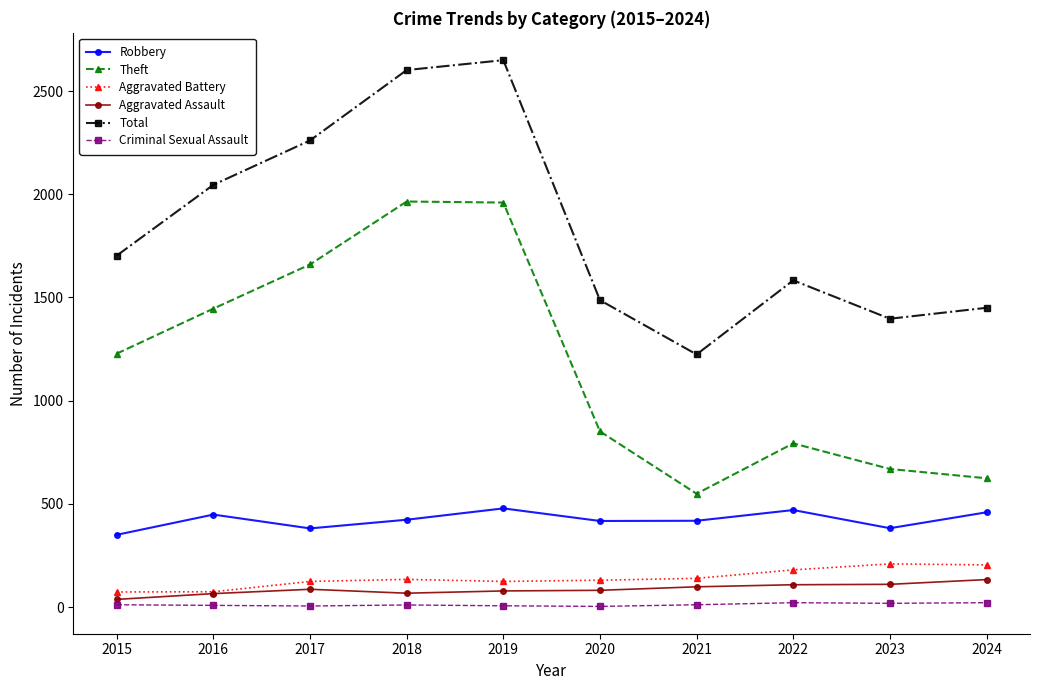

Which series has the largest total across all categories?

Total